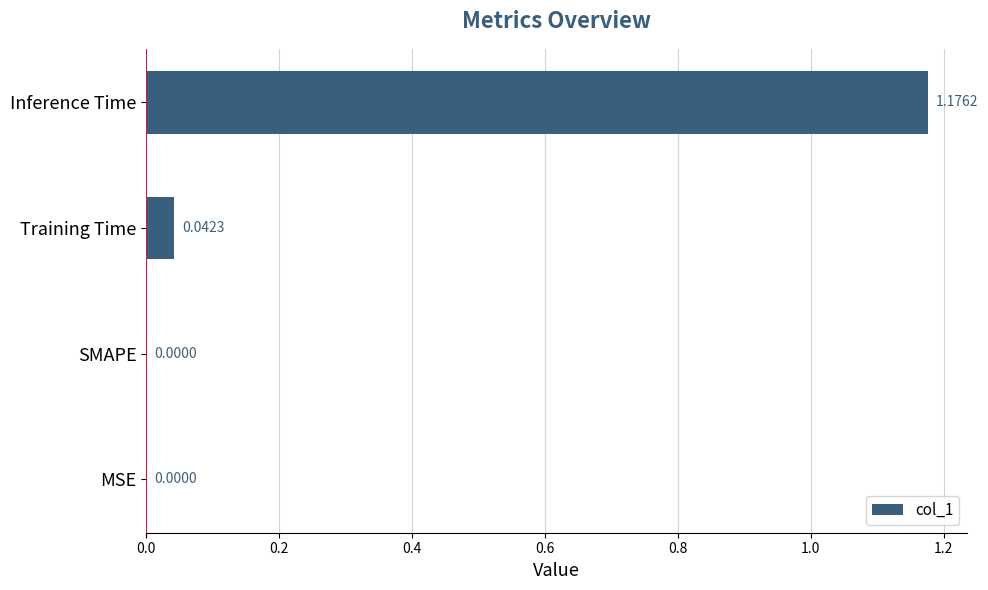

Are the bars horizontal?

Yes